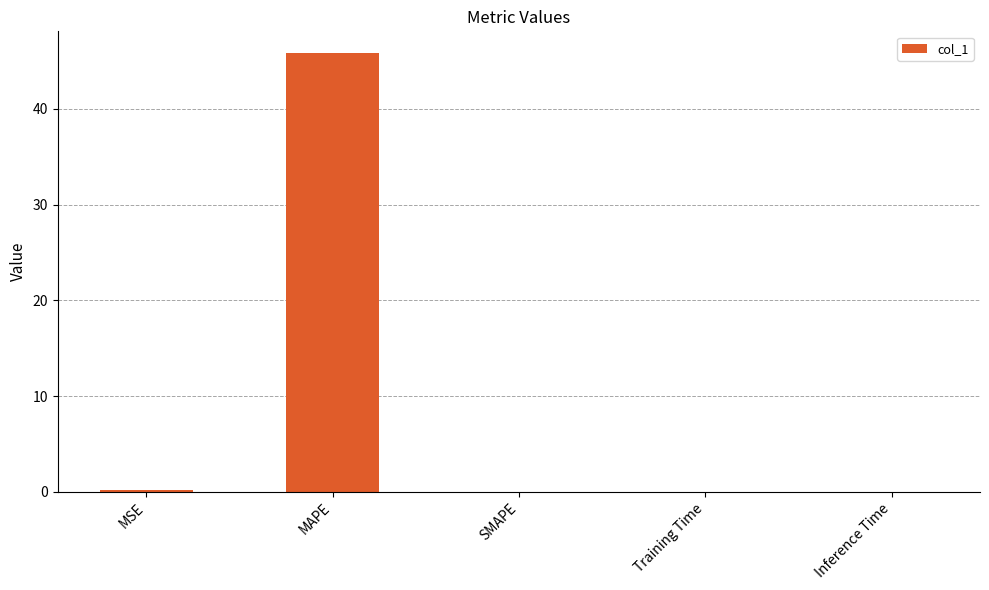

Which category has the highest value across all series?

MAPE